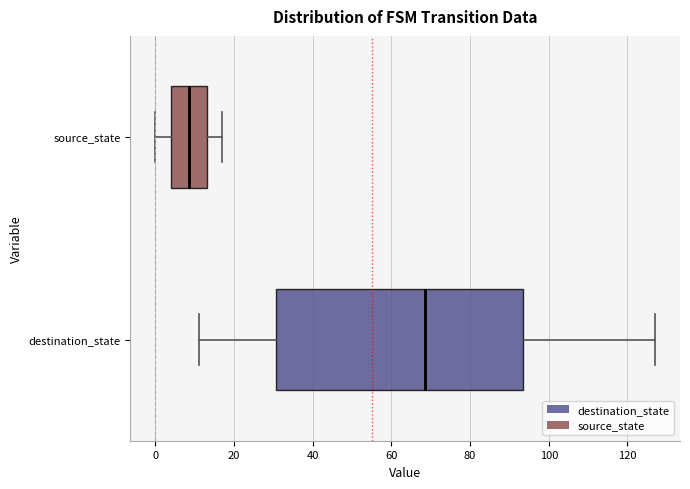

Which box has the furthest to the right median line?

destination_state